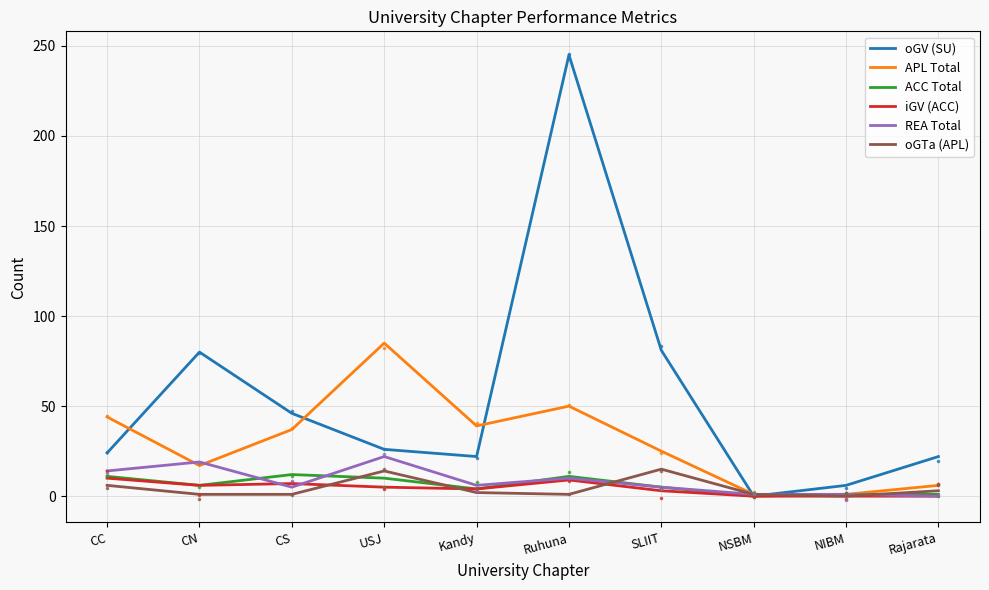

At how many categories does at least one series exceed 135?

1